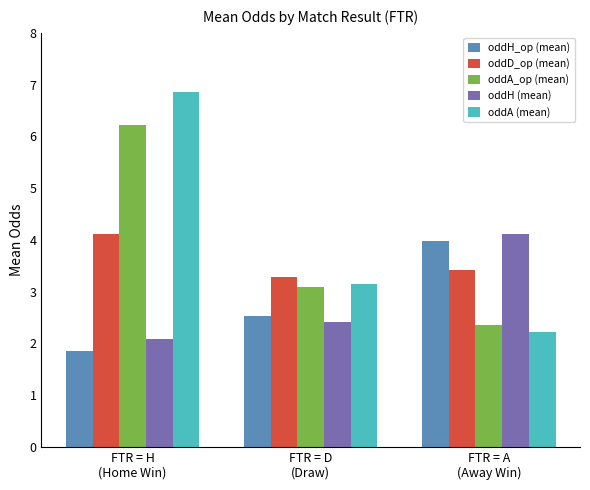

Is it true that oddA (mean) equals 3.1 at FTR = D
(Draw)?

True